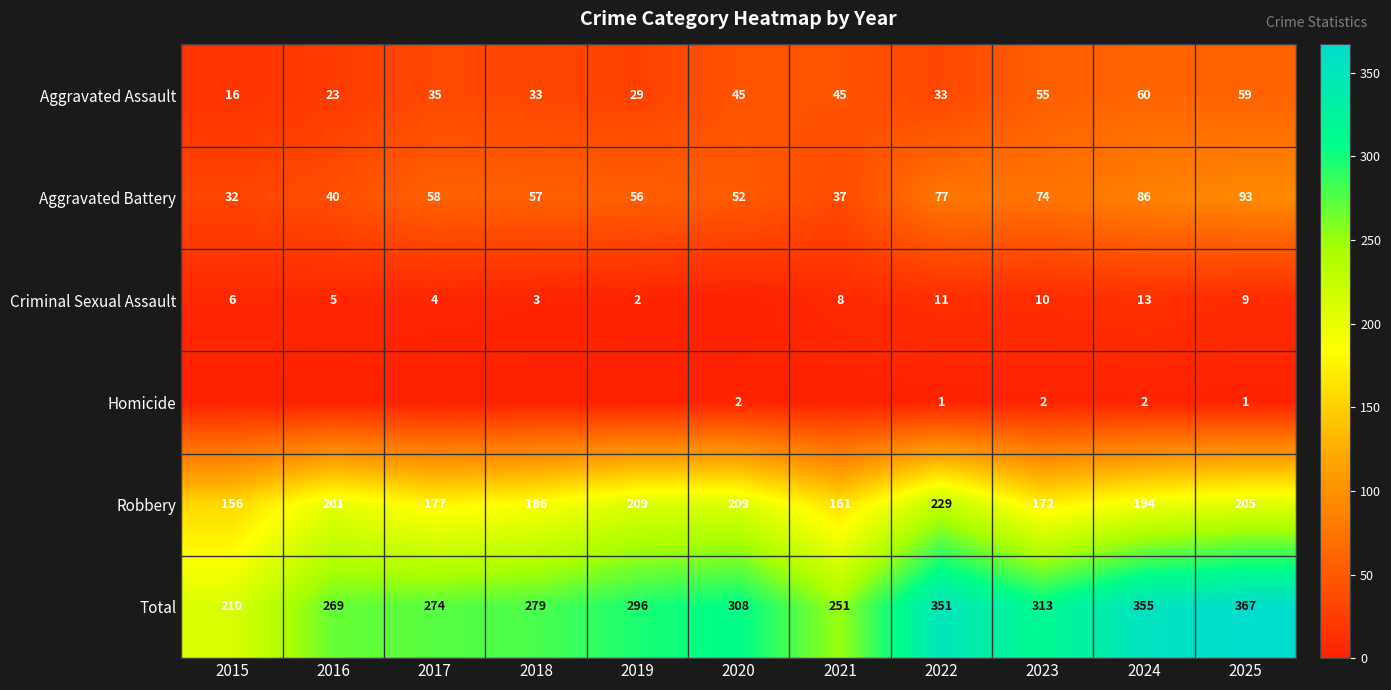

Which category has the highest value in the Total series?

2025